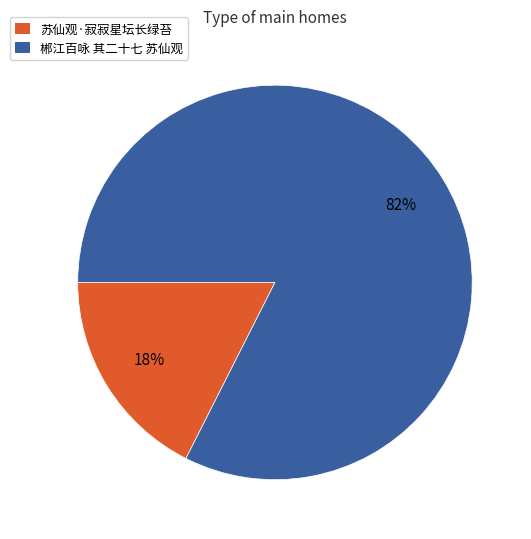

What percentage is the 苏仙观·寂寂星坛长绿苔 slice, to the nearest percent?

18%